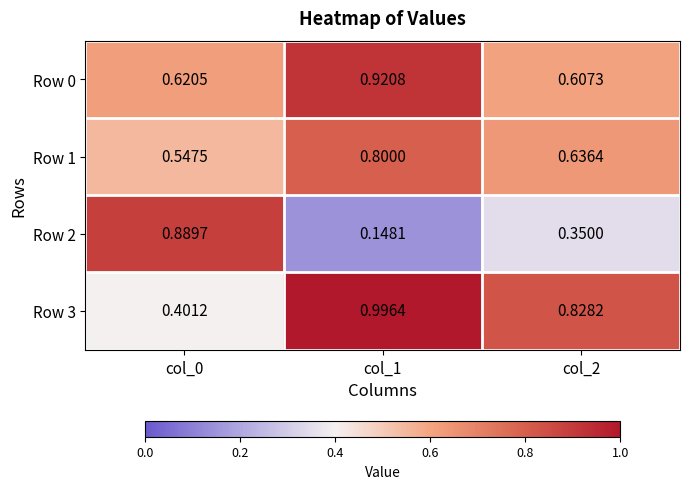

Is the value of Row 3 at col_0 greater than the value of Row 1 at col_0?

No